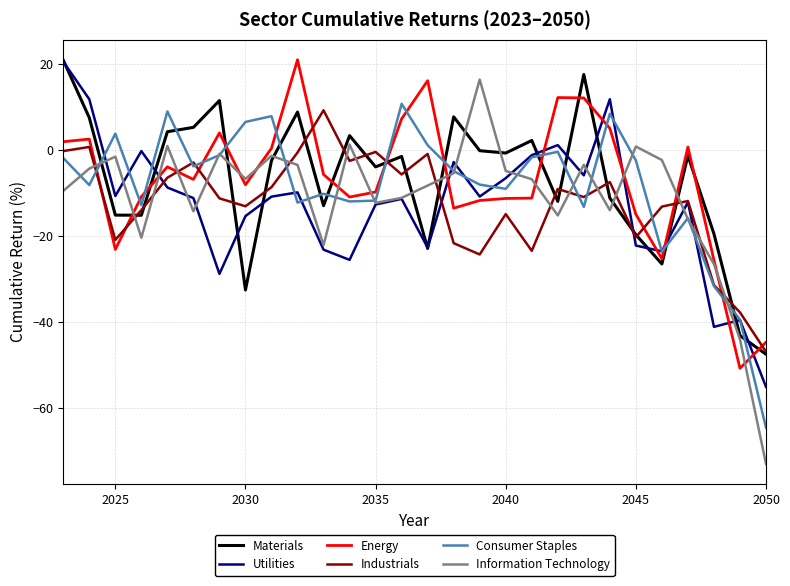

What is the minimum value shown in the chart?

-73.0